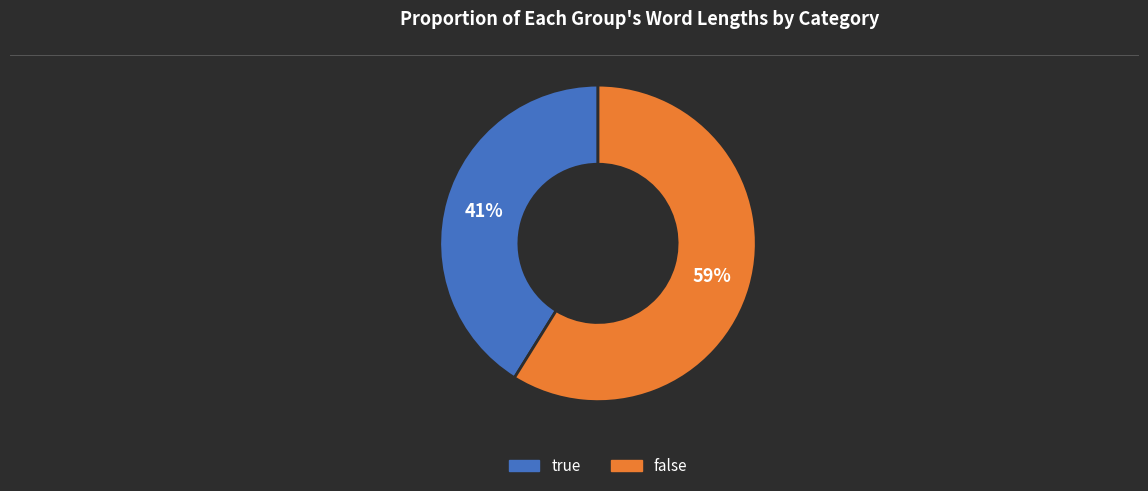

What is the ratio of the value at true to the value at false?

0.7